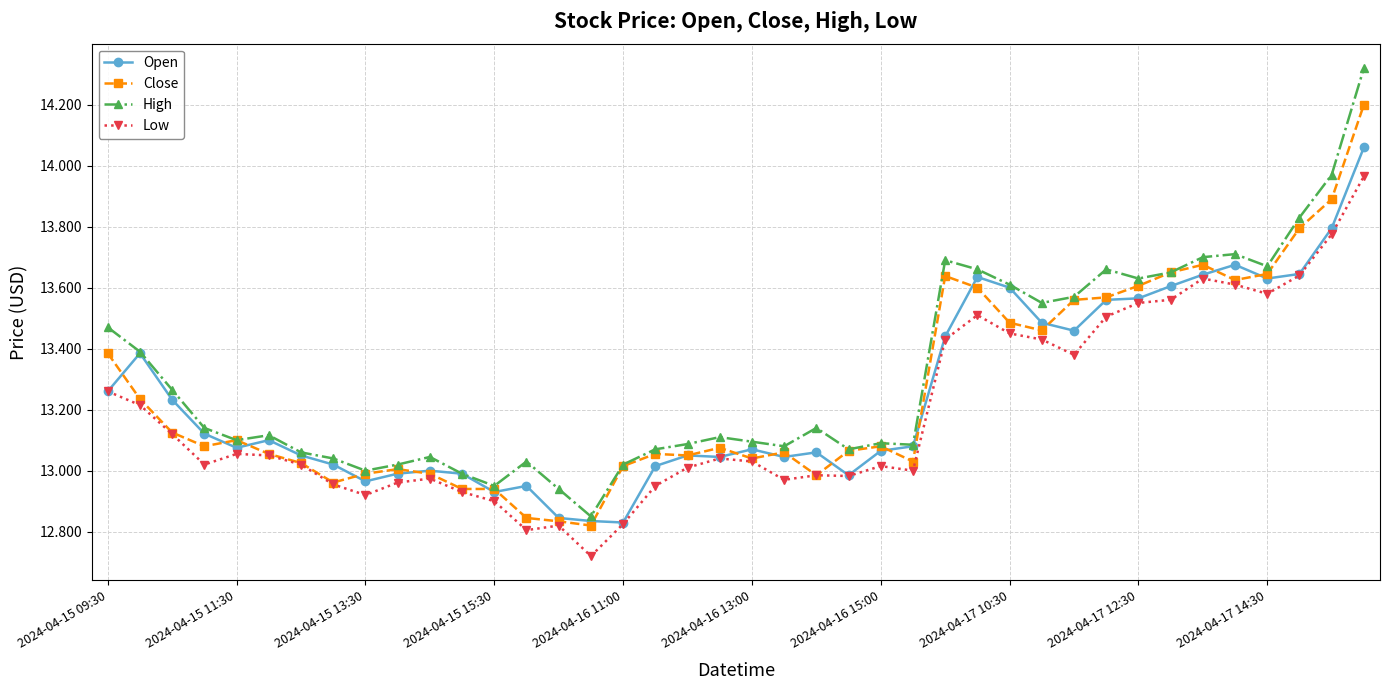

True or false: High has more than 2 interior local peaks.

True